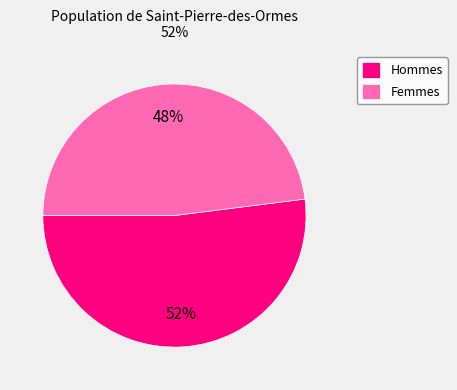

What percentage is the Hommes slice, to the nearest percent?

52%